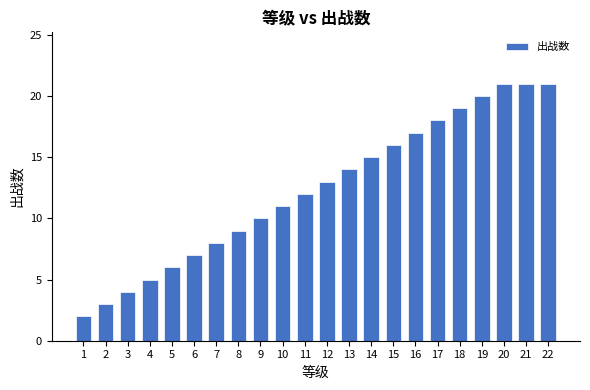

What is the sum of all values?

272